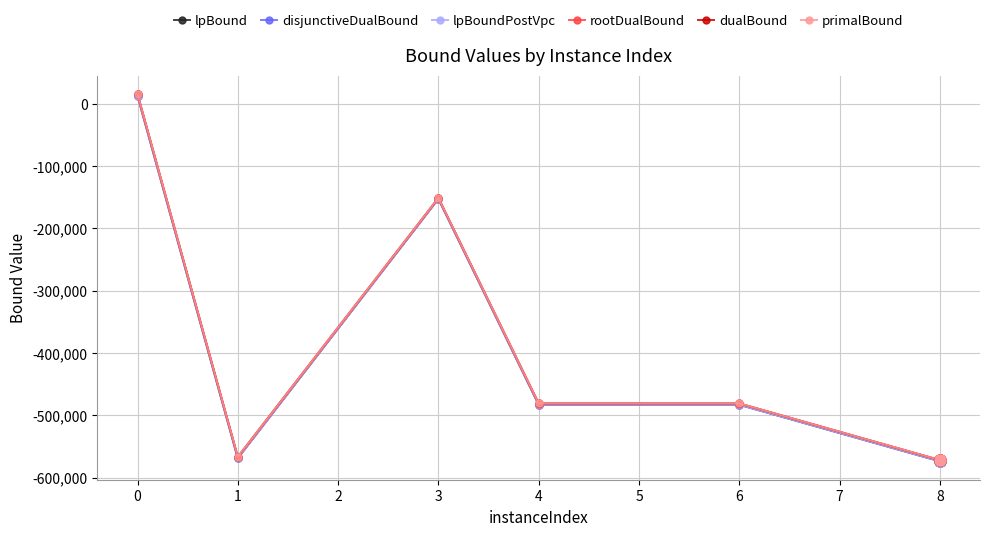

What is the value of the primalBound point at the 3rd from the left?

-151271.0